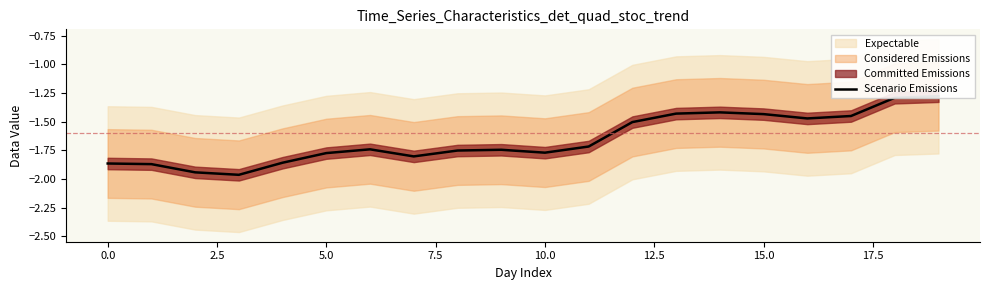

What is the label of the 8th point from the right?

12